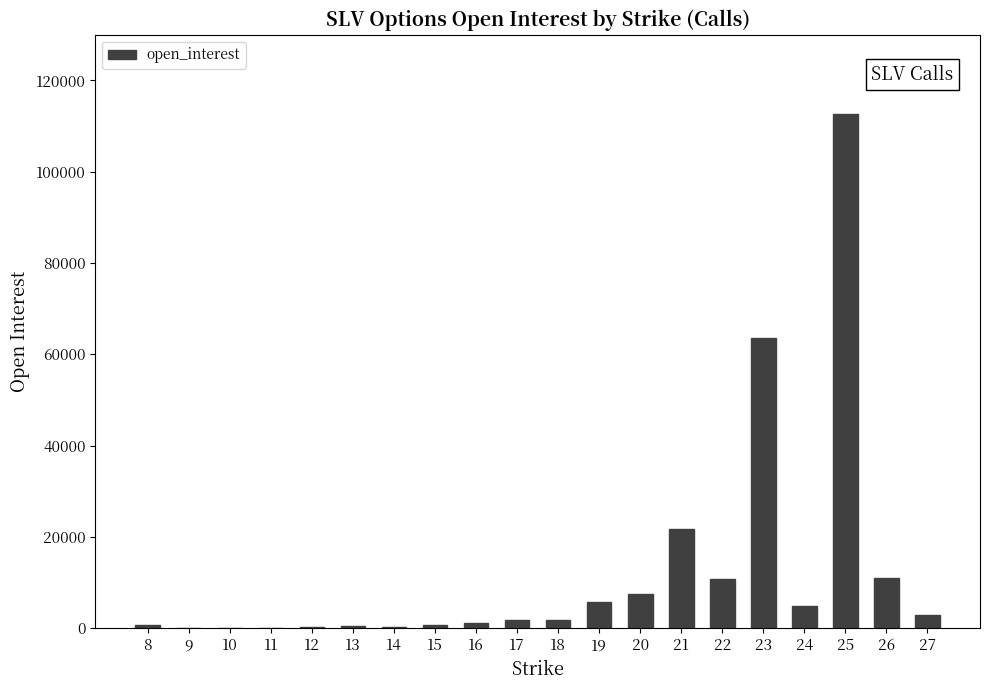

Are the bars horizontal?

No